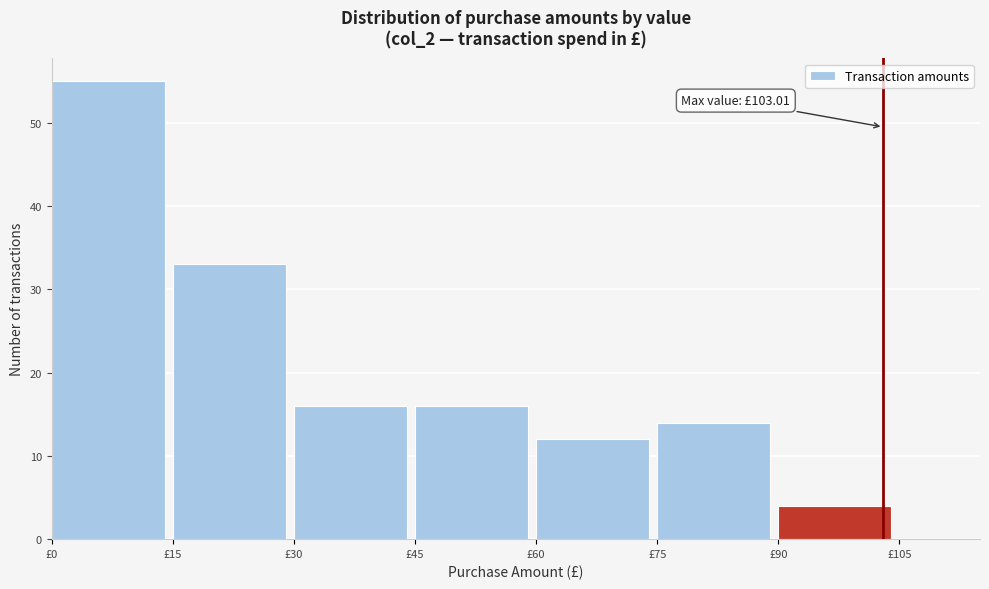

Over which range of the x-axis is the bar tallest?

0 to 15